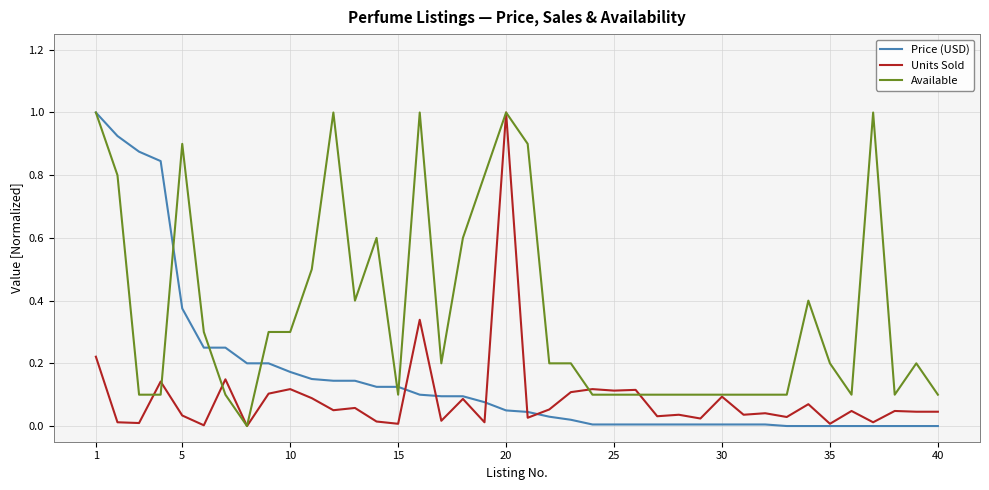

What is the sum of all Units Sold values?

3.6